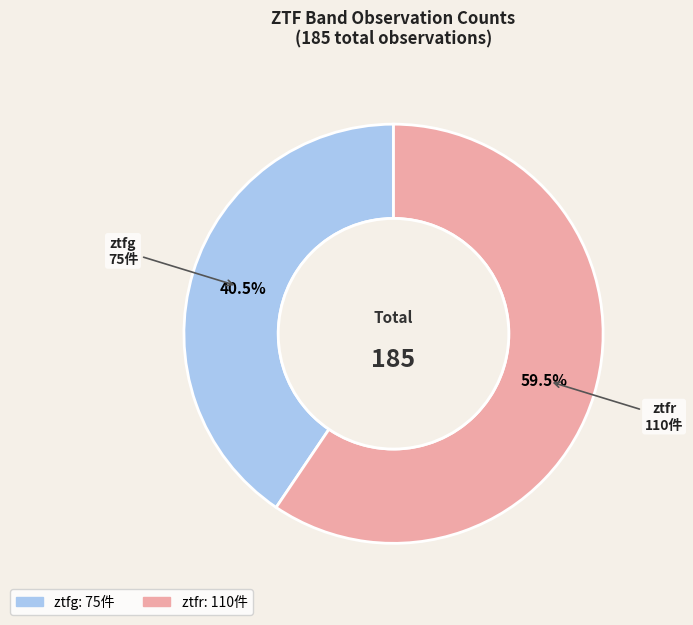

Which slice is the smallest?

ztfg